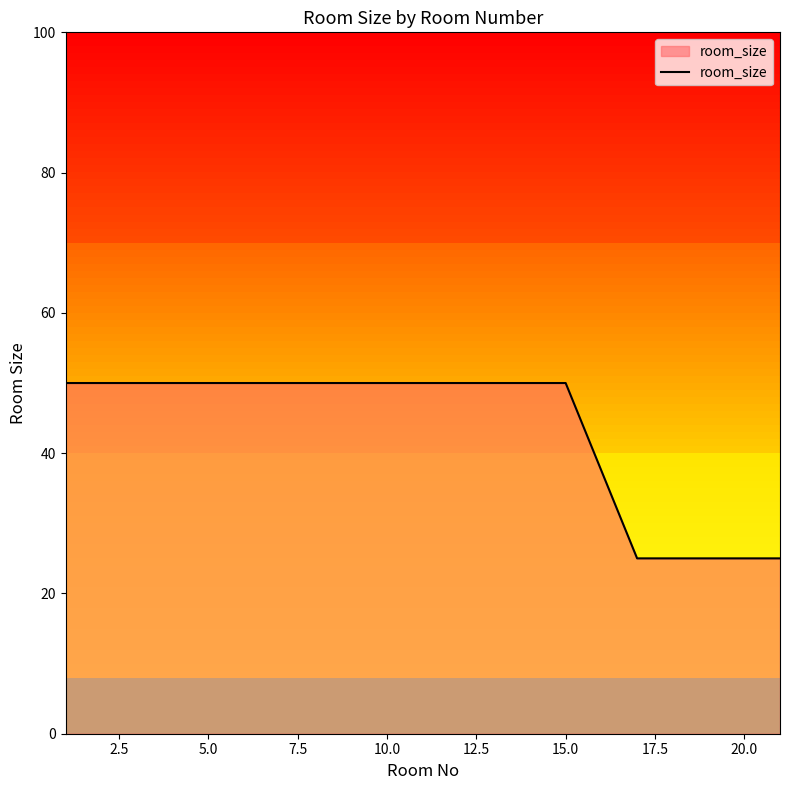

What is the difference between the maximum and minimum values?

25